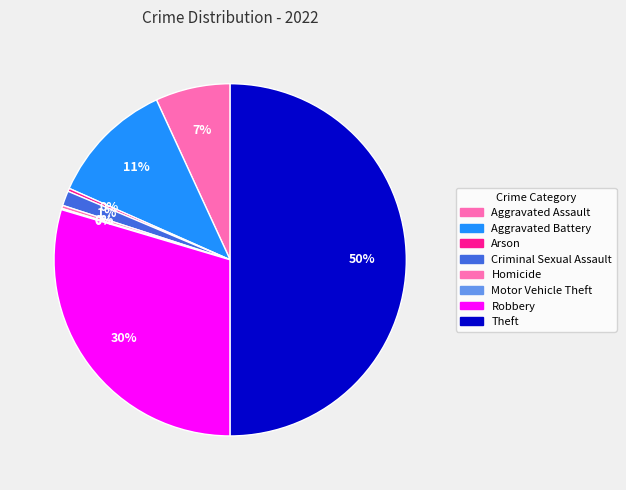

Approximately how many times larger is the value at Motor Vehicle Theft compared to Arson?

0.4